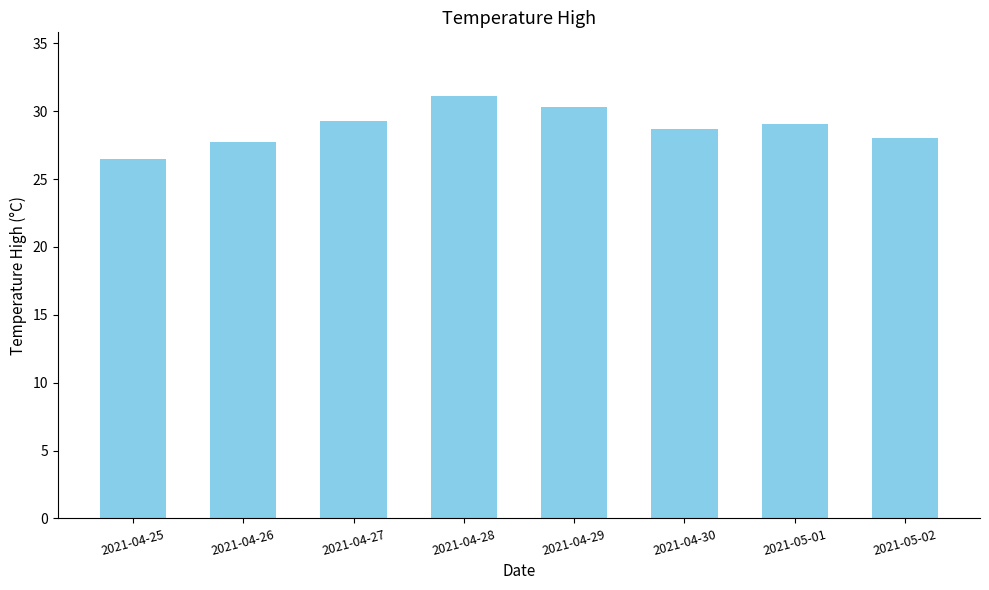

What is the sum of all values?

230.7